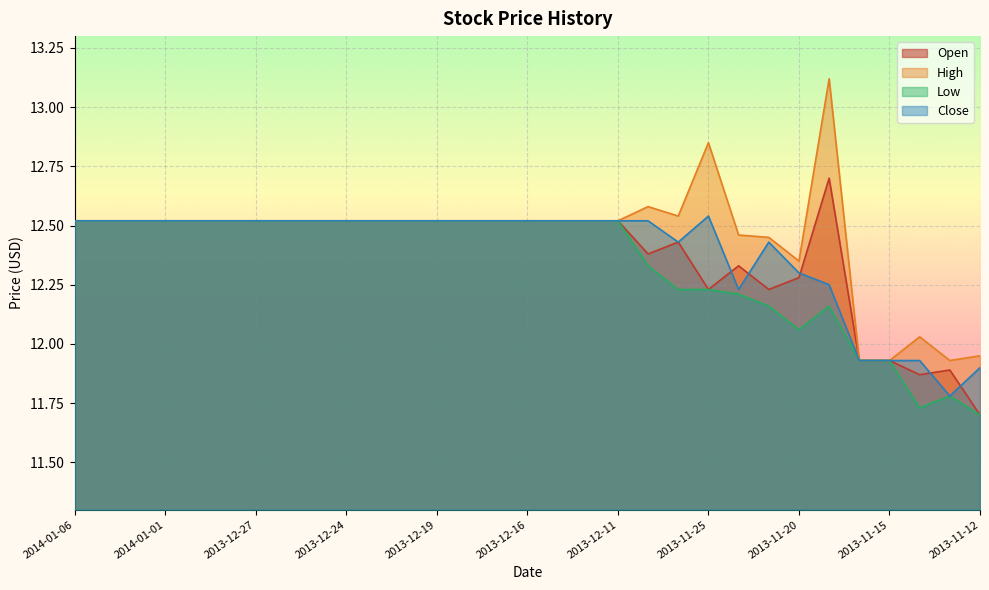

True or false: High has a value of 12.5 at 2013-12-18.

True